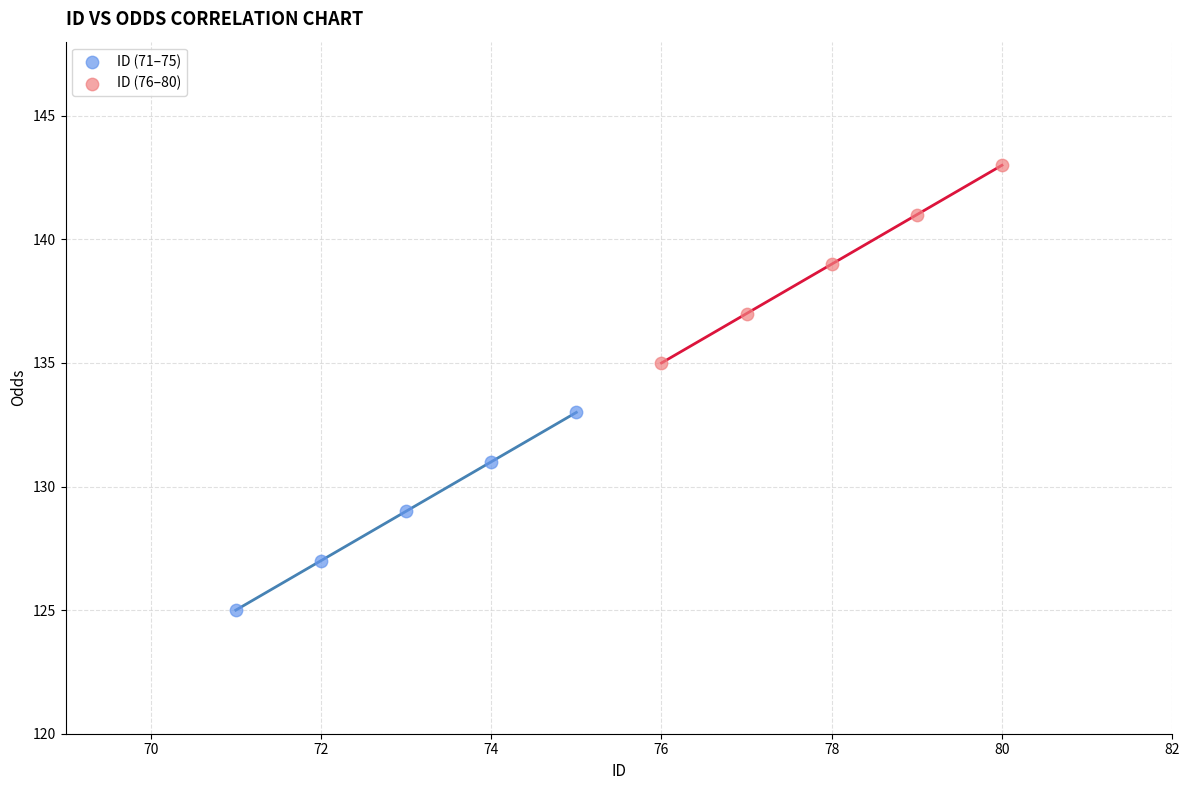

Which series reaches the minimum Y coordinate?

ID (71–75)